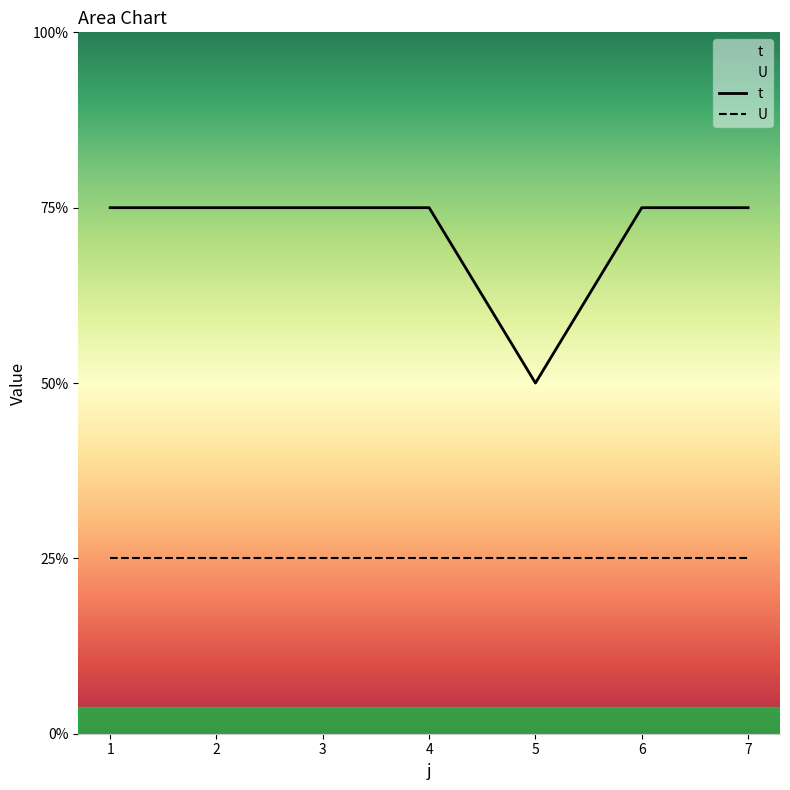

List the labels in order of value, largest first.

1, 2, 3, 4, 6, 7, 5